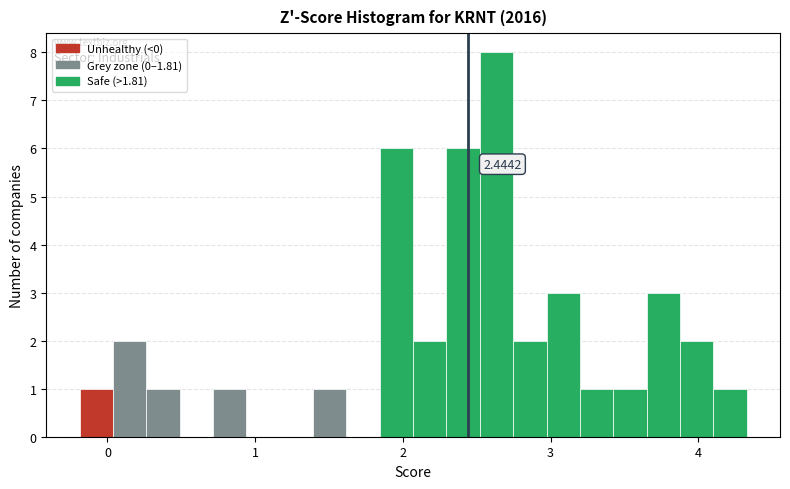

Around what value on the x-axis is the tallest bar? Give the approximate position of its centre, as read against the axis.

2.6